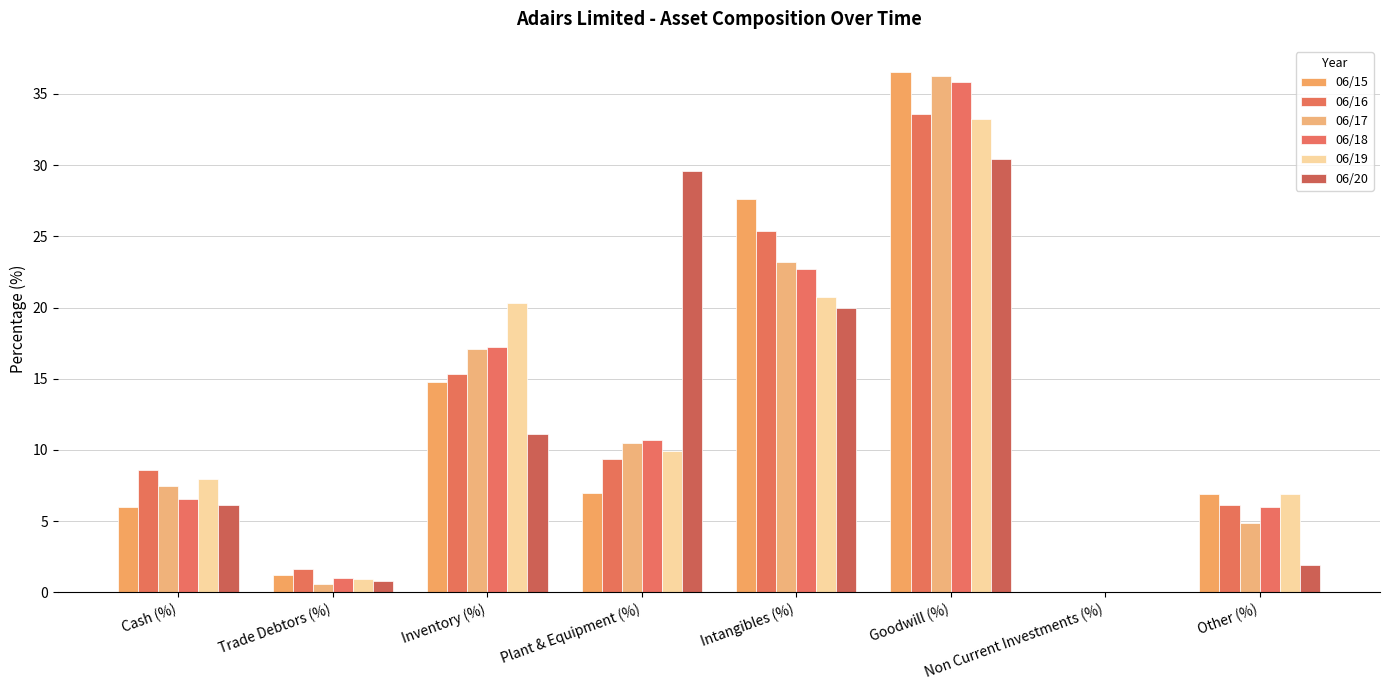

Which category has the highest value in the 06/17 series?

Goodwill (%)